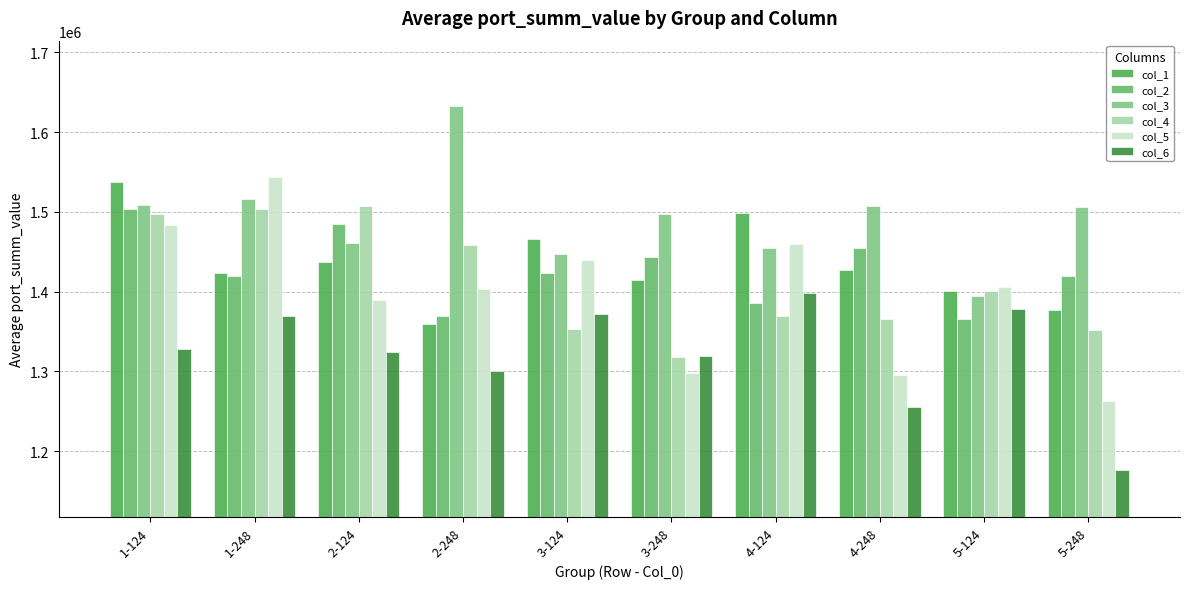

Reading left to right, extract all data points from this chart.

col_1: 1537530.7	1422808.6	1437118.9	1359673.6	1465665.6	1414663.8	1498918.6	1427333.8	1400276.2	1377045.1
col_2: 1503317.7	1419172.5	1484603.5	1369873.4	1423863.6	1443854.5	1385462.7	1454604.6	1365465.2	1419901.4
col_3: 1508485.1	1515827.5	1461418.9	1633111.7	1447313.9	1497308.0	1455114.3	1507559.4	1394909.1	1506608.1
col_4: 1497915.4	1504113.8	1507392.2	1459034.6	1353443.3	1318071.8	1369980.9	1365876.6	1400432.5	1352099.4
col_5: 1484011.9	1543837.6	1389709.1	1403270.3	1440239.5	1298105.0	1459523.7	1295202.4	1405995.2	1263358.2
col_6: 1328495.8	1369885.8	1324691.5	1300267.6	1372423.5	1318780.9	1398197.2	1255396.8	1378747.0	1176357.8